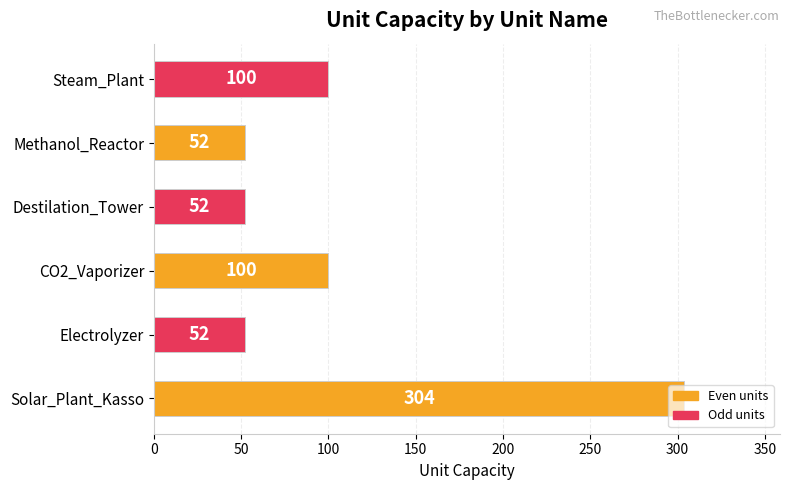

How many values are between 52 and 100?

5